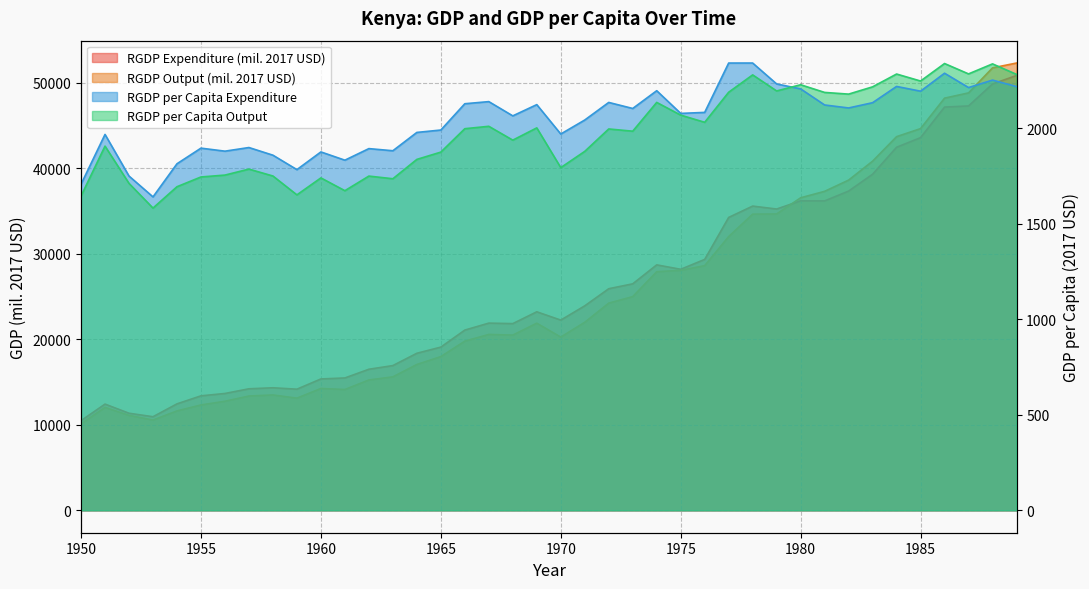

In rgdpo, how many points are lower than both neighbors (excluding endpoints)?

5